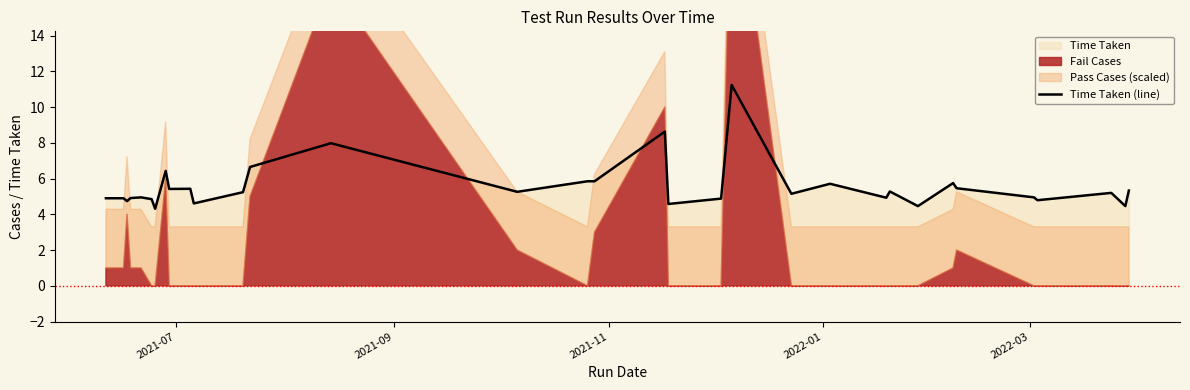

What is the maximum value for Time Taken (line)?

11.2